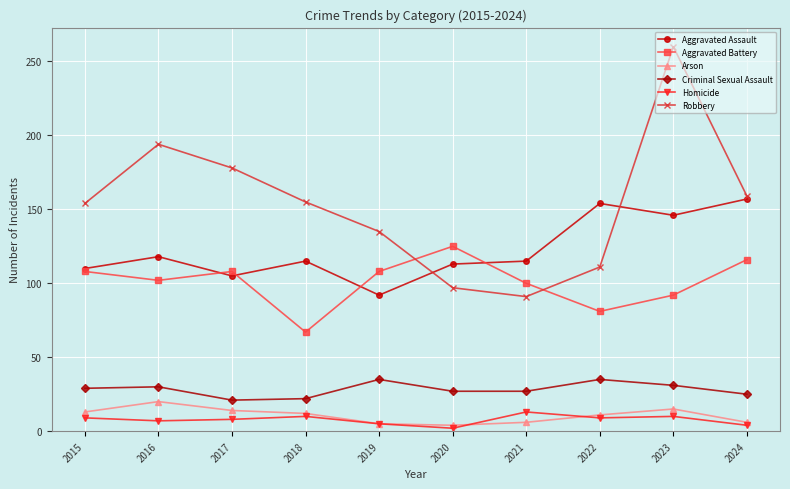

What are all the series names shown in the legend?

Aggravated Assault, Aggravated Battery, Arson, Criminal Sexual Assault, Homicide, Robbery